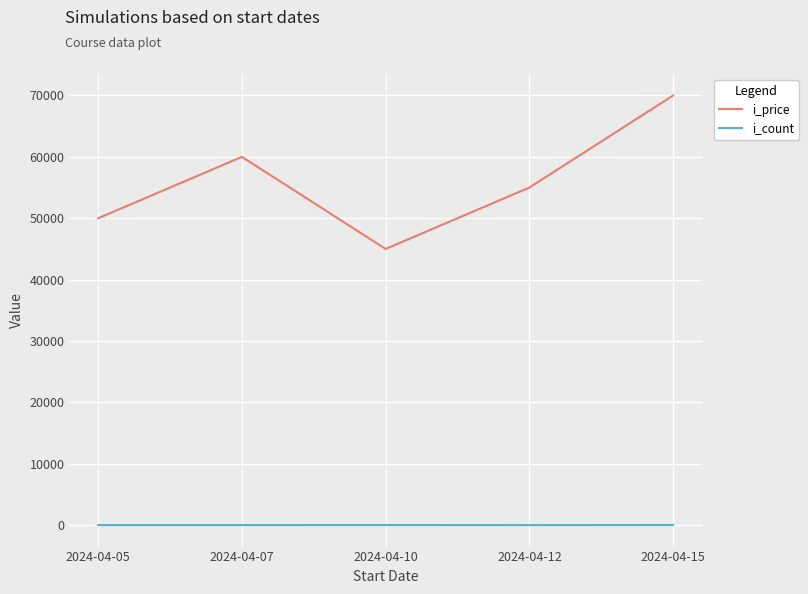

The value of i_price at 2024-04-15 is 70000. True or false?

True